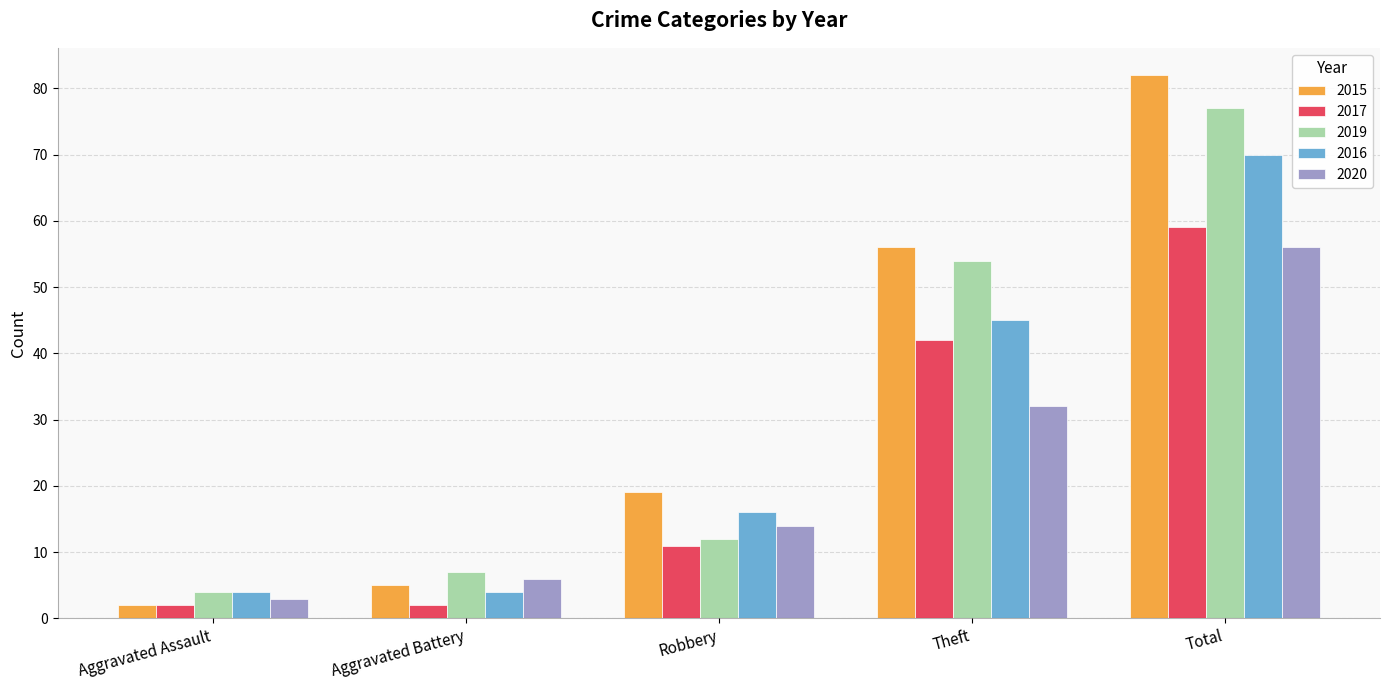

Reading left to right, transcribe all the data shown in this chart.

2015: Aggravated Assault=2	Aggravated Battery=5	Robbery=19	Theft=56	Total=82
2017: Aggravated Assault=2	Aggravated Battery=2	Robbery=11	Theft=42	Total=59
2019: Aggravated Assault=4	Aggravated Battery=7	Robbery=12	Theft=54	Total=77
2016: Aggravated Assault=4	Aggravated Battery=4	Robbery=16	Theft=45	Total=70
2020: Aggravated Assault=3	Aggravated Battery=6	Robbery=14	Theft=32	Total=56